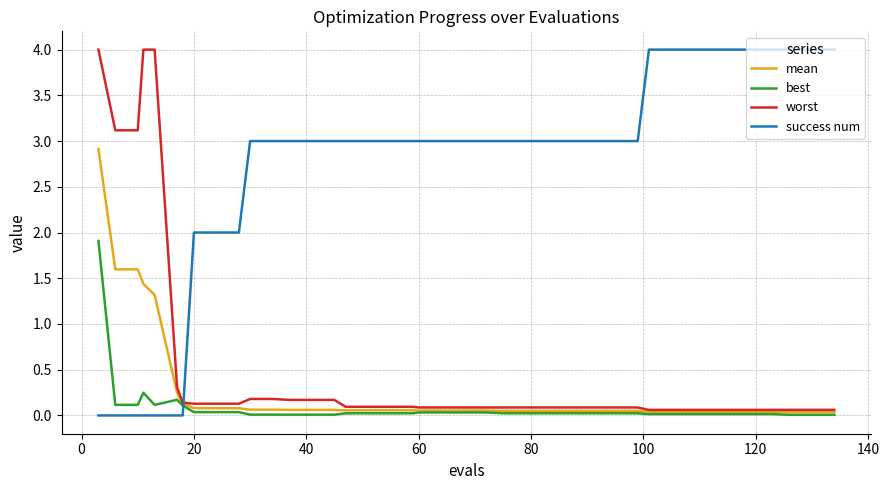

Does the chart have visible grid lines?

Yes